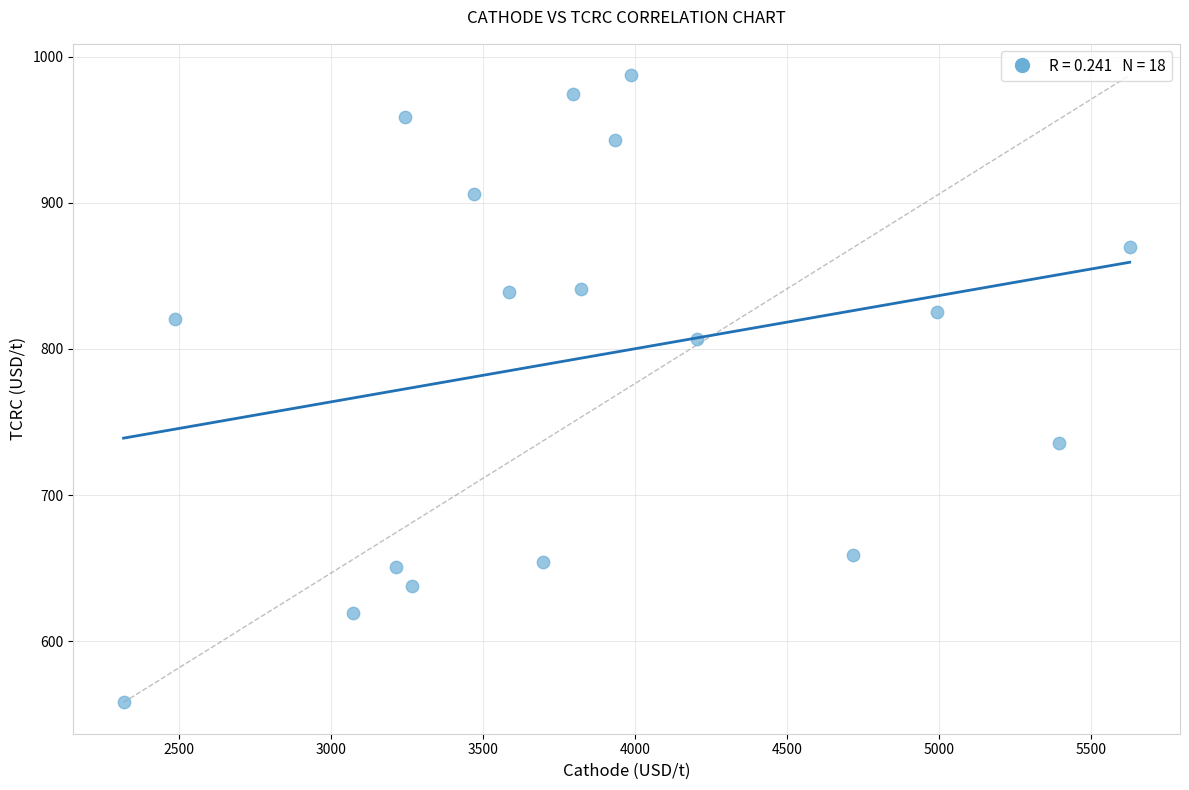

List the coordinates of all points as (X, Y) pairs, reading left to right.

(2318.0, 558.0)  (2487.0, 820.3)  (3073.1, 619.1)  (3215.7, 650.5)  (3245.0, 959.2)  (3266.8, 637.6)  (3470.1, 906.4)  (3586.9, 839.2)  (3697.3, 654.3)  (3797.2, 974.4)  (3821.5, 841.3)  (3933.2, 943.2)  (3985.9, 987.5)  (4204.3, 807.1)  (4718.8, 659.2)  (4993.2, 825.1)  (5395.4, 735.8)  (5627.8, 869.6)